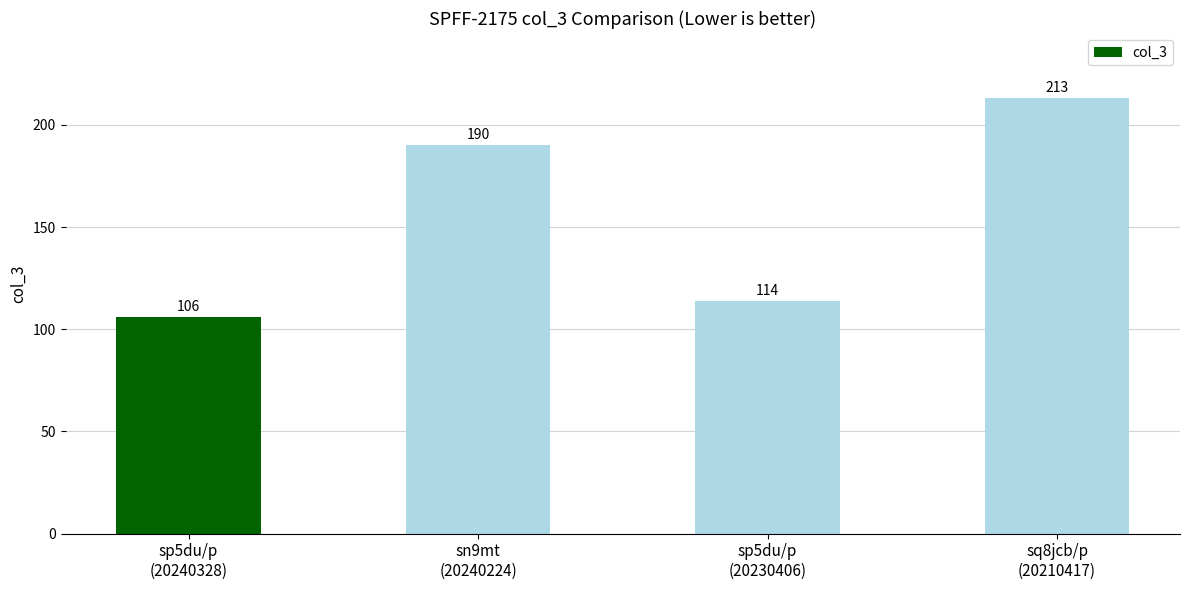

Does the chart contain stacked bars?

No